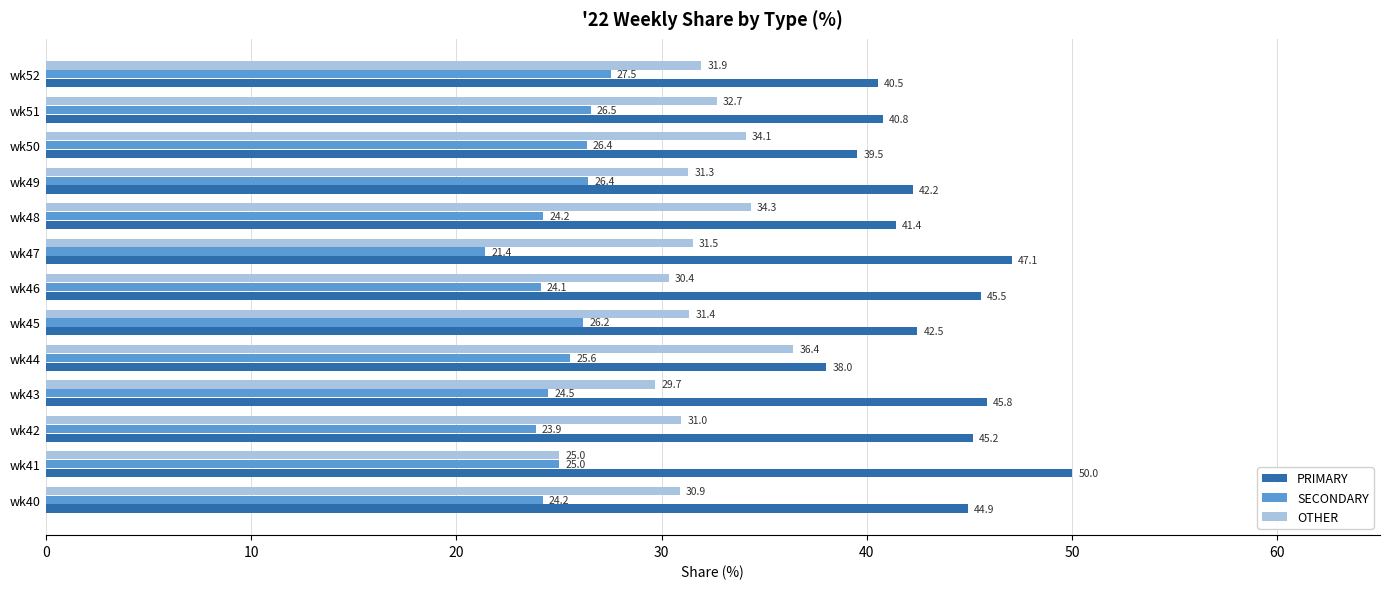

Read the PRIMARY value at wk47.

47.1